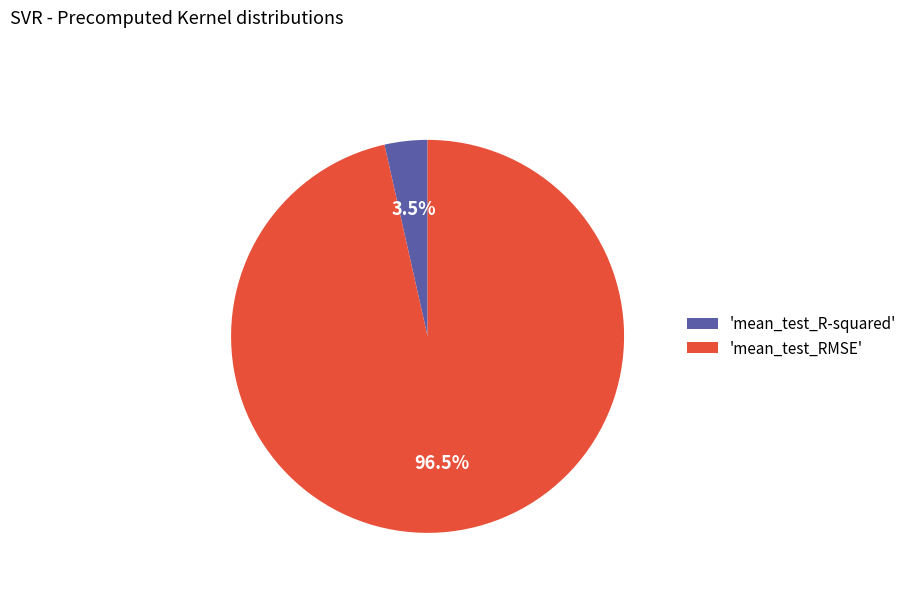

Which slice represents more than half of the pie?

'mean_test_RMSE'